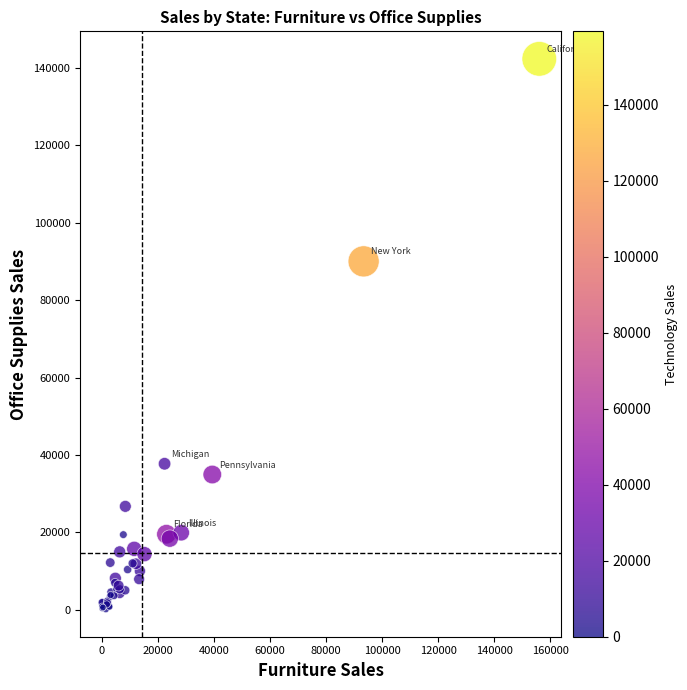

What Y value in the scatter plot is closest to 71245?

90020.0